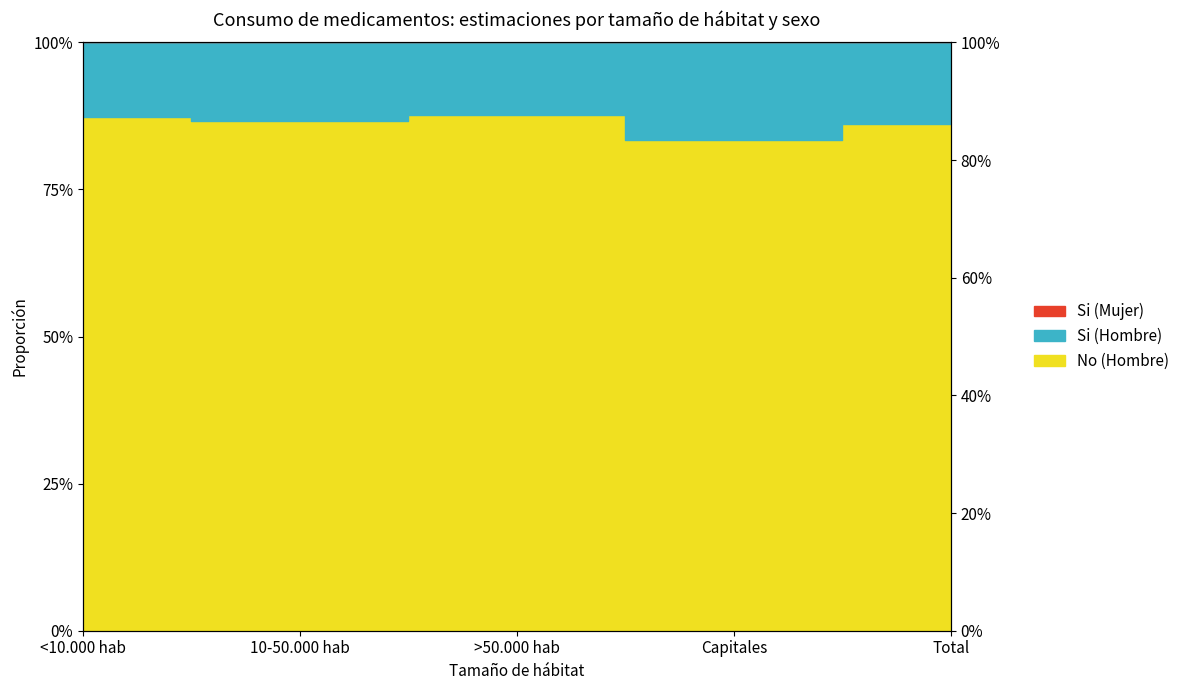

What is the sum of the Si (Mujer) values at >50.000 hab and <10.000 hab?

2.5